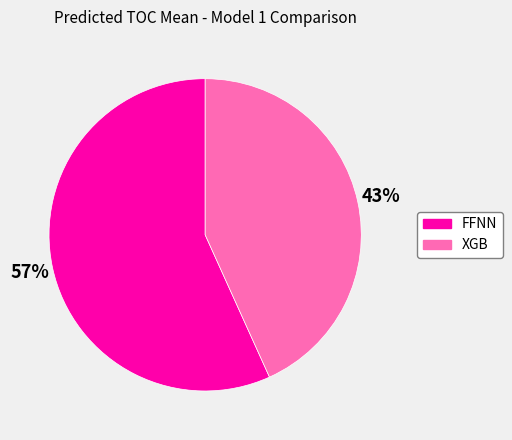

Does any single category account for the majority?

Yes